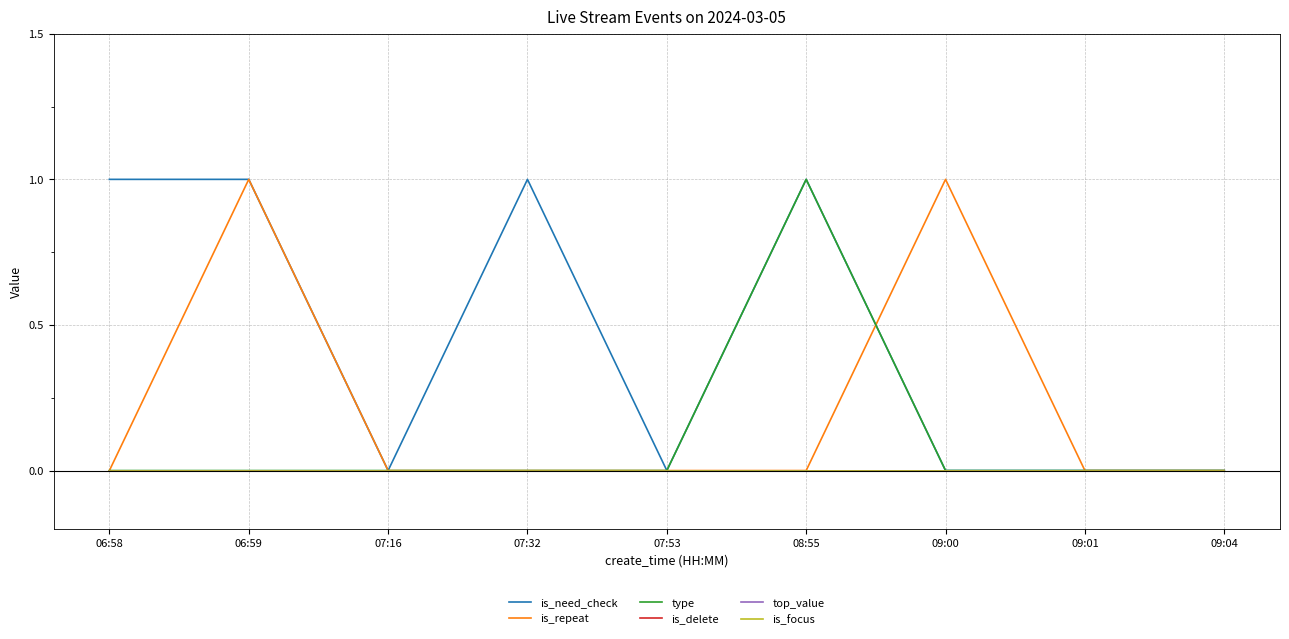

Is the value of top_value at 07:16 greater than the value of is_repeat at 07:53?

No